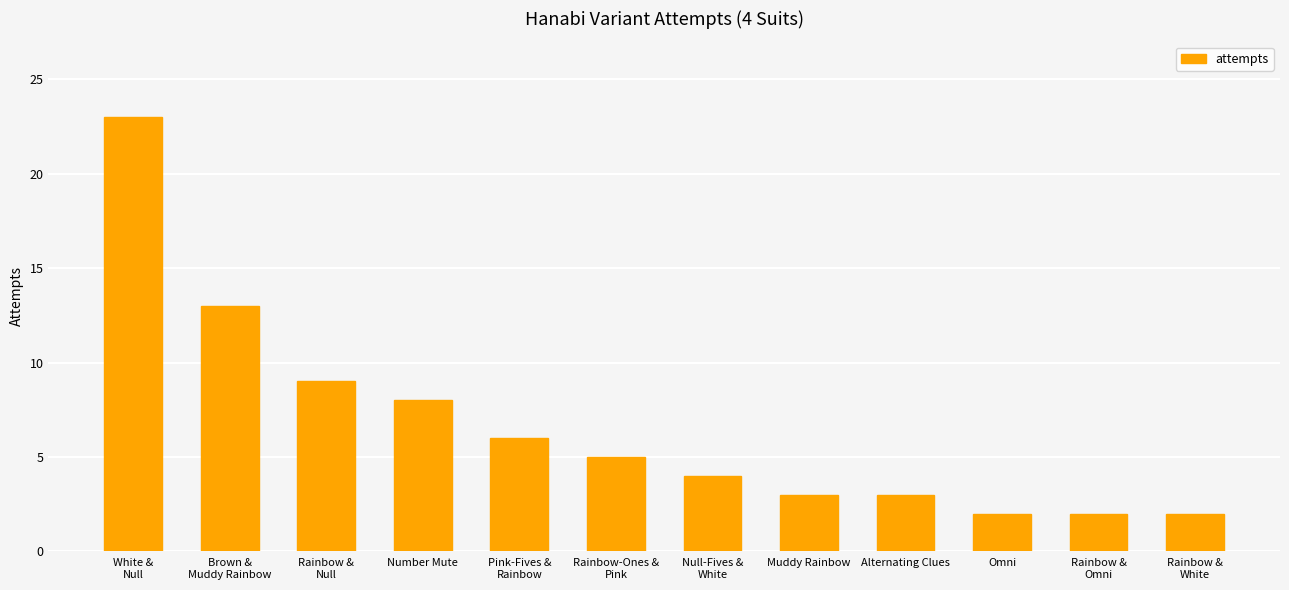

What is the ratio of the value at Alternating Clues to the value at Omni?

1.5